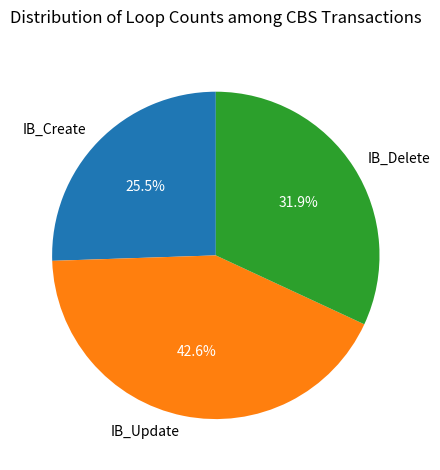

How many slices are in this pie chart?

3